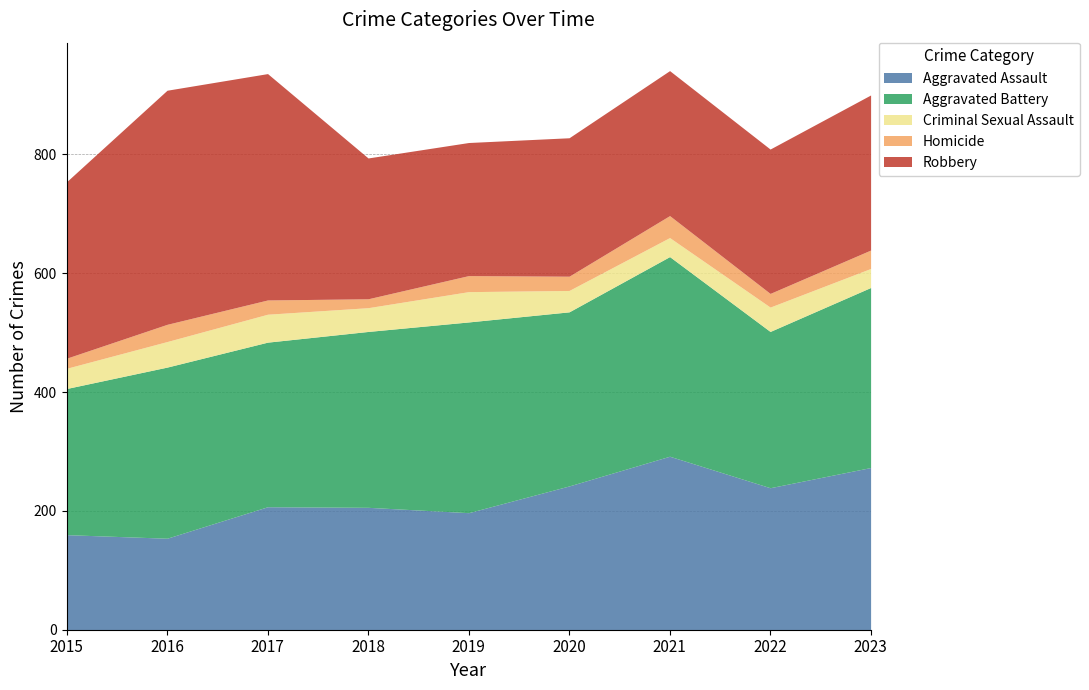

Reading left to right, what are all the values shown in this chart?

Aggravated Assault: 2015=160	2016=154	2017=207	2018=206	2019=197	2020=242	2021=292	2022=239	2023=273
Aggravated Battery: 2015=246	2016=288	2017=277	2018=296	2019=321	2020=293	2021=336	2022=263	2023=303
Criminal Sexual Assault: 2015=34	2016=43	2017=47	2018=40	2019=51	2020=36	2021=32	2022=41	2023=32
Homicide: 2015=17	2016=29	2017=24	2018=15	2019=27	2020=24	2021=37	2022=23	2023=31
Robbery: 2015=297	2016=394	2017=381	2018=237	2019=224	2020=233	2021=244	2022=243	2023=261